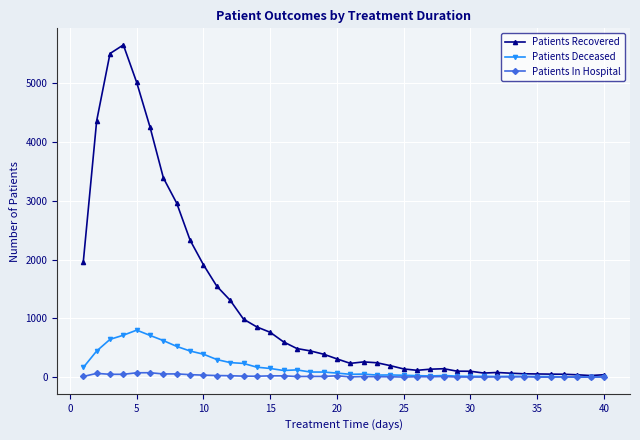

True or false: Patients Deceased has more than 1 points higher than both neighbors.

True